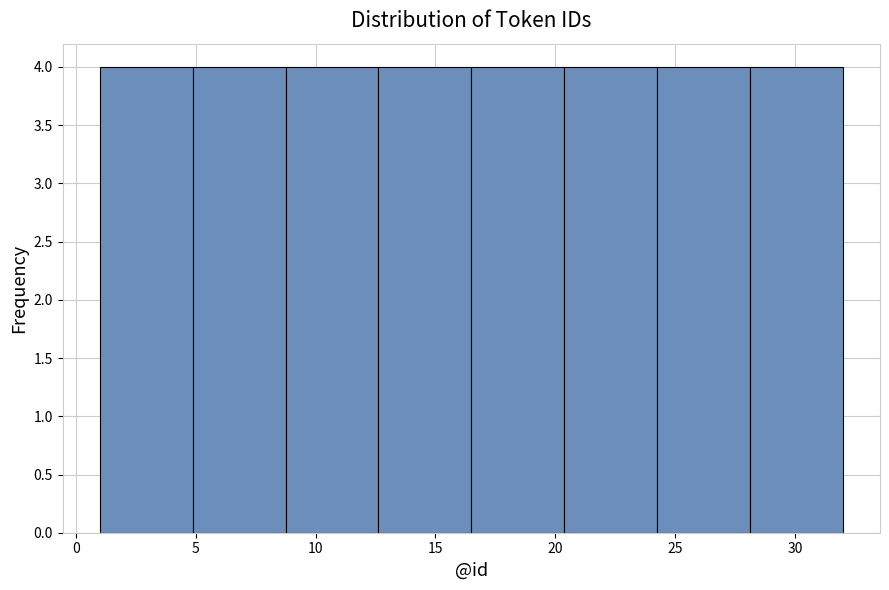

How tall is the bar that spans 16.5 to 20.5 on the x-axis? Neither the bar edges nor the heights are printed on the chart, so give them approximately, as read against the axes.

4